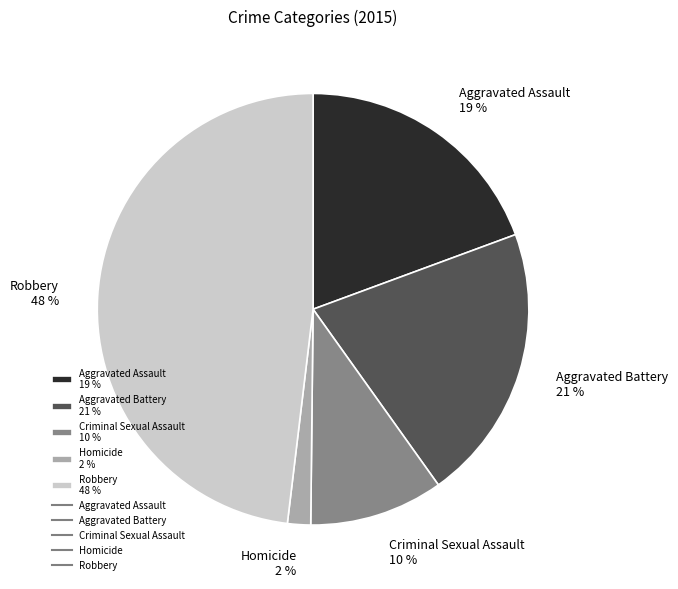

Between Homicide and Criminal Sexual Assault, which is larger?

Criminal Sexual Assault